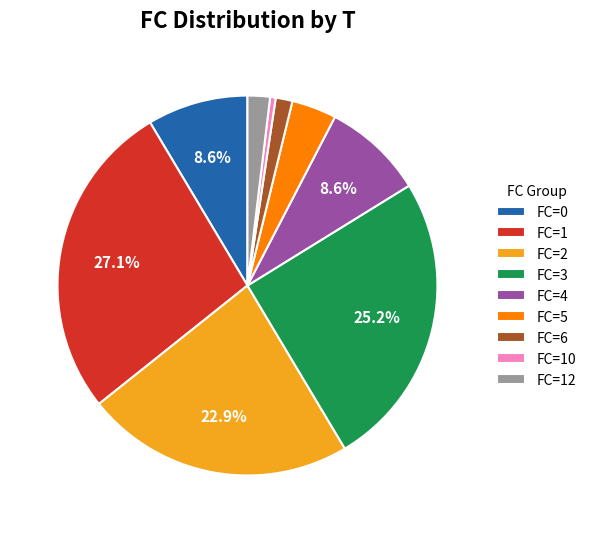

Do FC=0 and FC=6 together represent more than half of the pie?

No